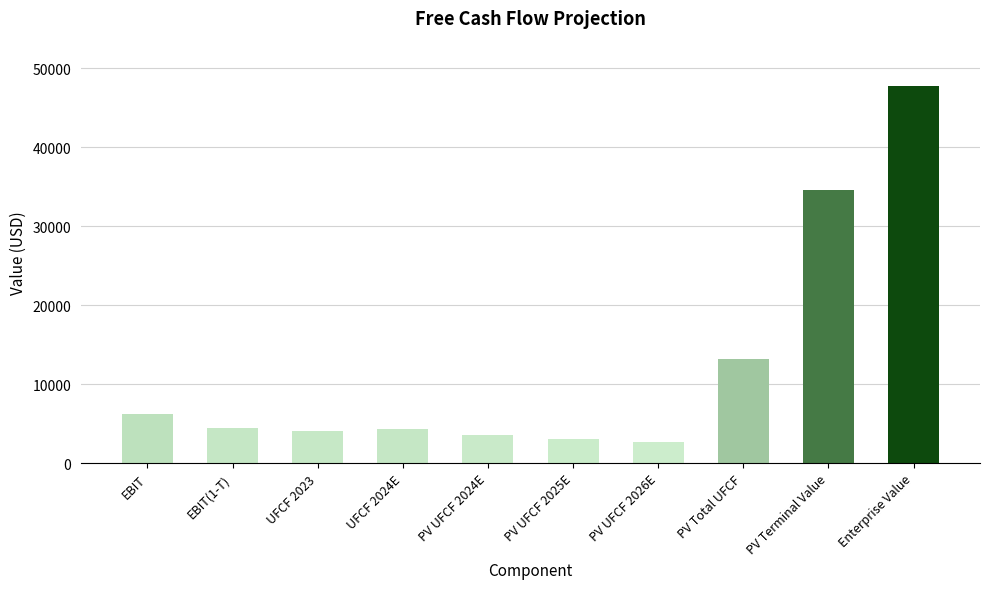

The chart shows a value of 3521.9 at PV UFCF 2024E. True or false?

True